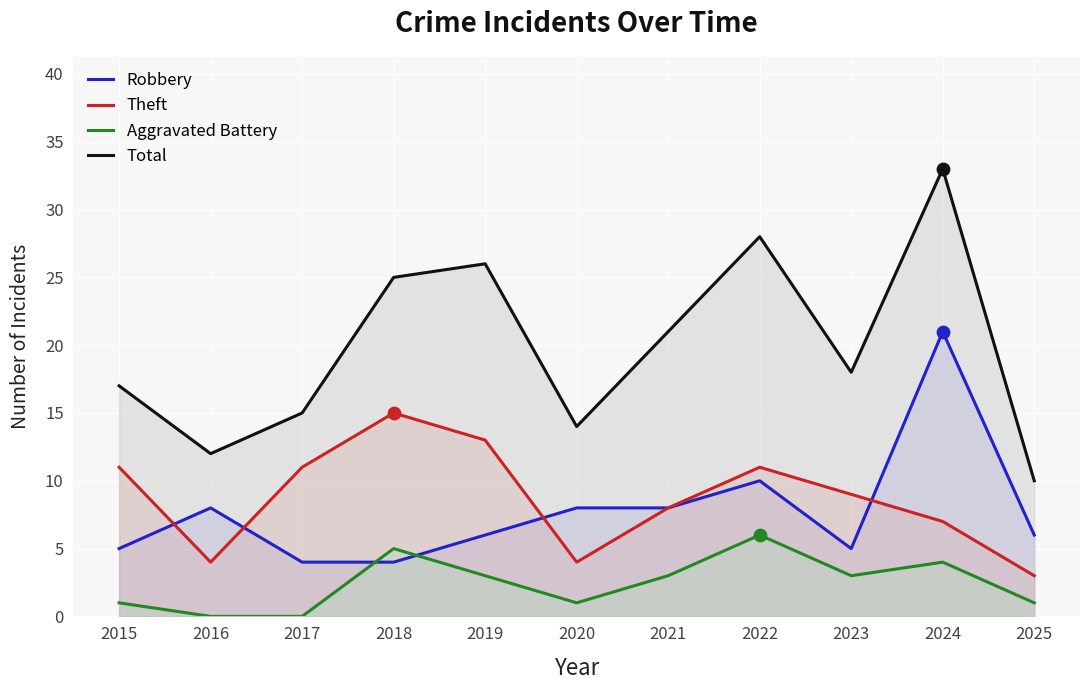

Which series contains the highest Y value?

Total